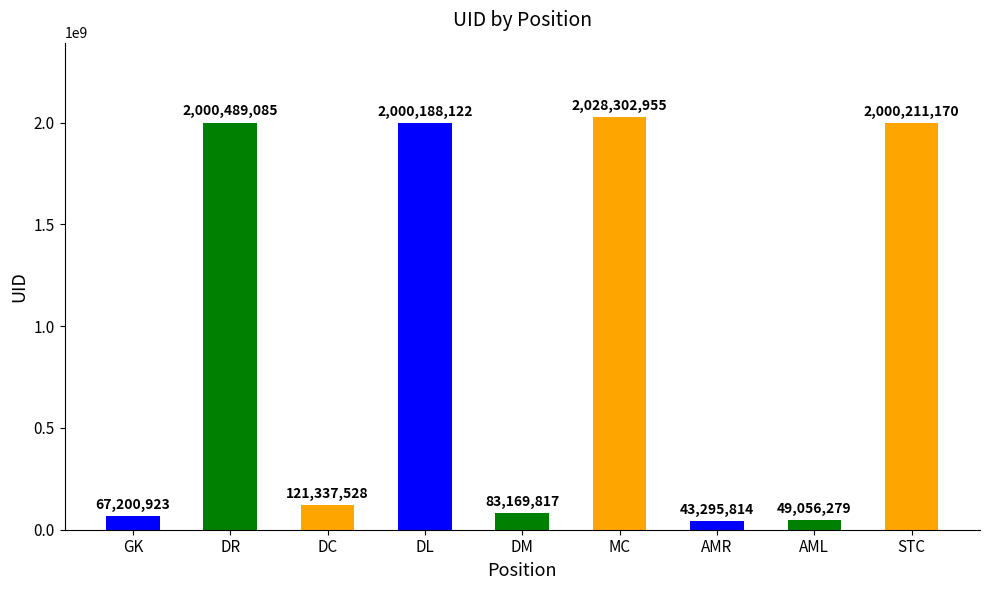

What is the sum of the values at DL and AML?

2049244401